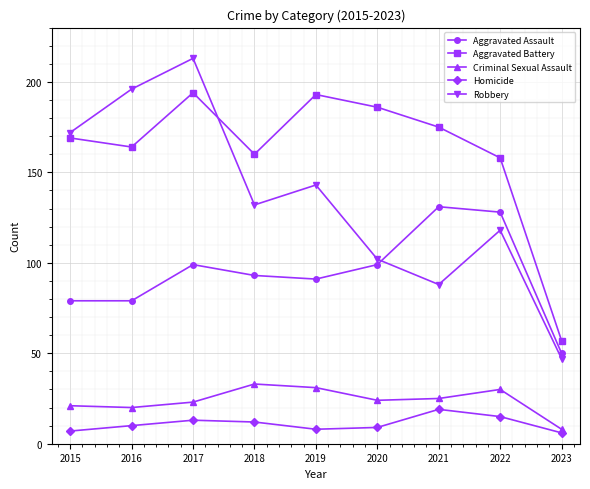

What is the approximate value of Homicide at 2021?

19